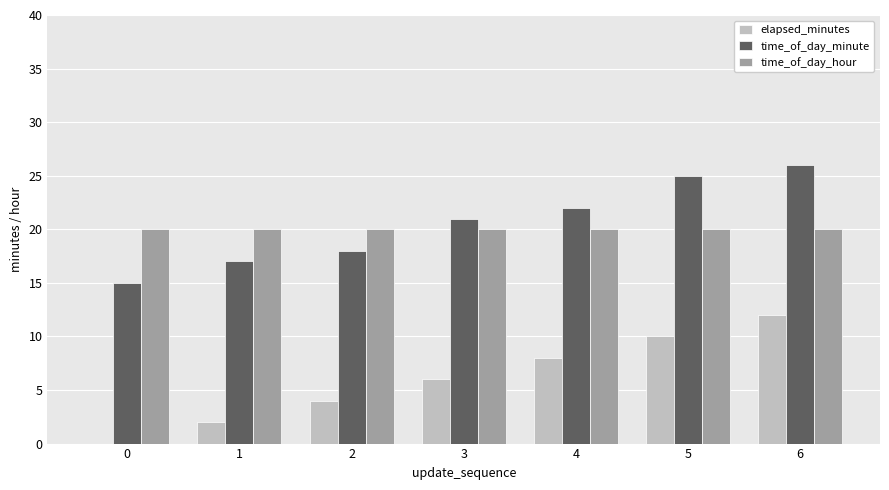

The elapsed_minutes series shows 6 at 3. True or false?

True